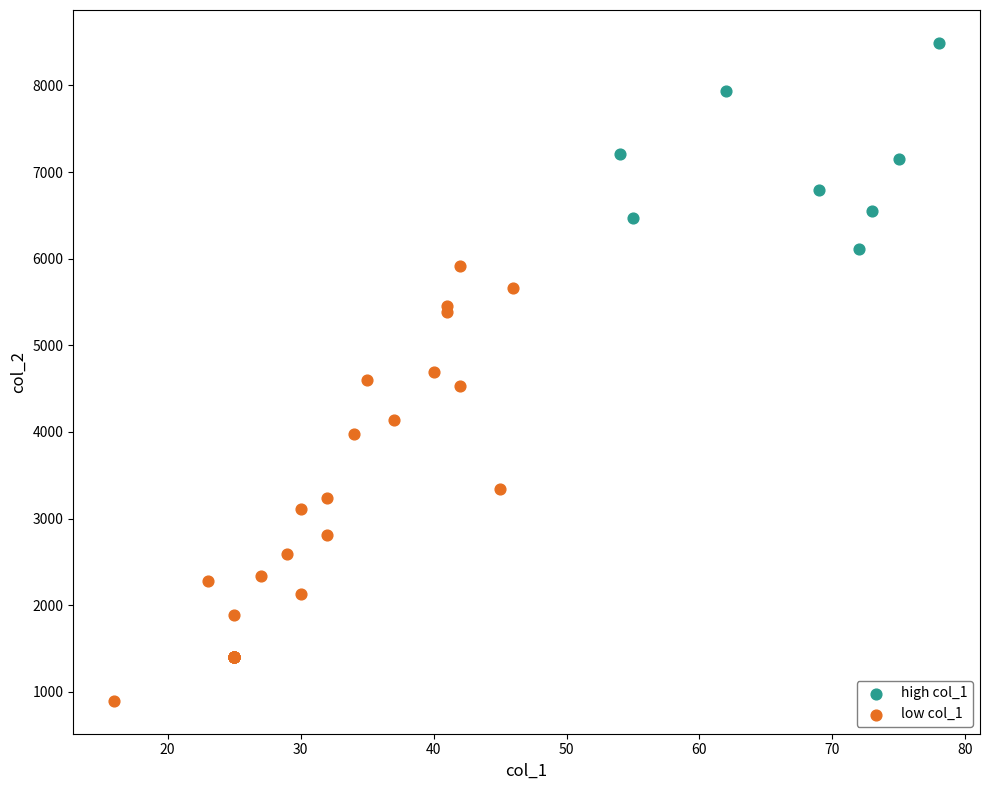

What are all the series names shown in the legend?

high col_1, low col_1